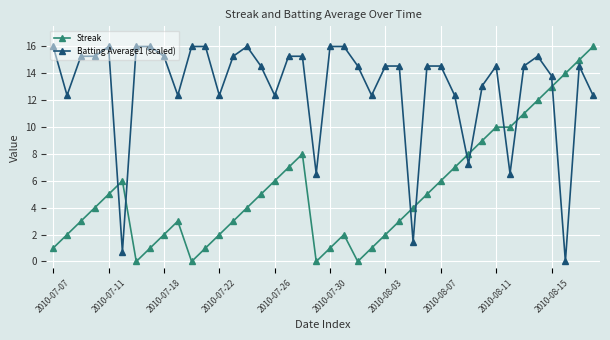

Reading right to left, extract all data points from this chart.

Streak: 16.0	15.0	14.0	13.0	12.0	11.0	10.0	10.0	9.0	8.0	7.0	6.0	5.0	4.0	3.0	2.0	1.0	0.0	2.0	1.0	0.0	8.0	7.0	6.0	5.0	4.0	3.0	2.0	1.0	0.0	3.0	2.0	1.0	0.0	6.0	5.0	4.0	3.0	2.0	1.0
Batting Average1 (scaled): 12.4	14.5	0.0	13.8	15.3	14.5	6.5	14.5	13.1	7.3	12.4	14.5	14.5	1.5	14.5	14.5	12.4	14.5	16.0	16.0	6.5	15.3	15.3	12.4	14.5	16.0	15.3	12.4	16.0	16.0	12.4	15.3	16.0	16.0	0.7	16.0	15.3	15.3	12.4	16.0